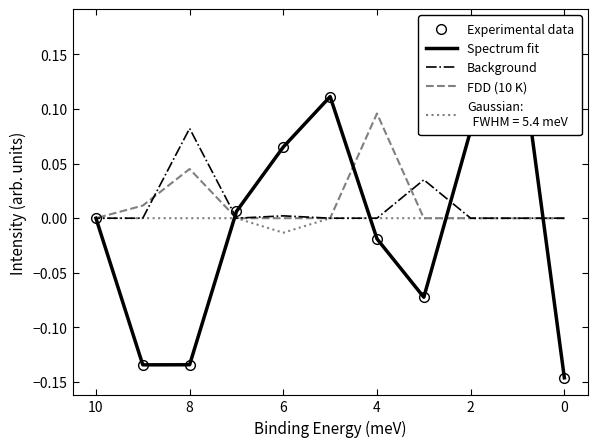

Between 0 and 2, which series saw the biggest shift?

Experimental data